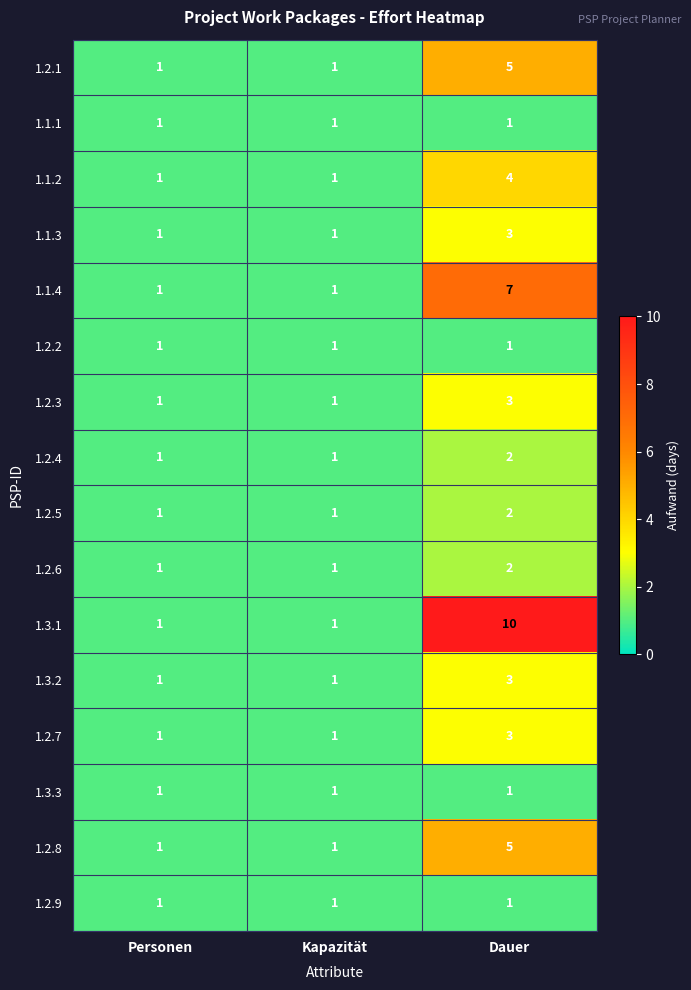

Which series changed the most between Personen and Dauer?

1.3.1